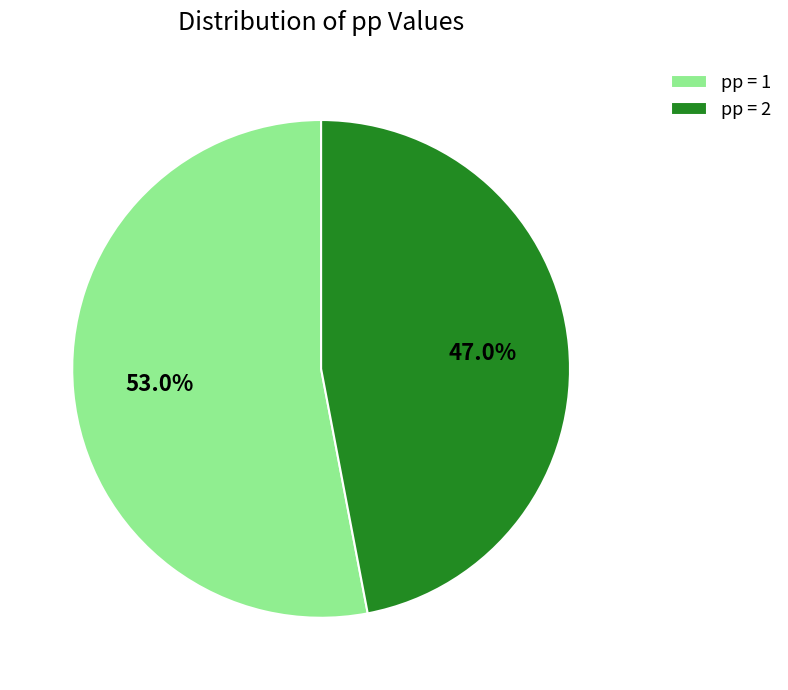

Which has a higher value, pp = 1 or pp = 2?

pp = 1